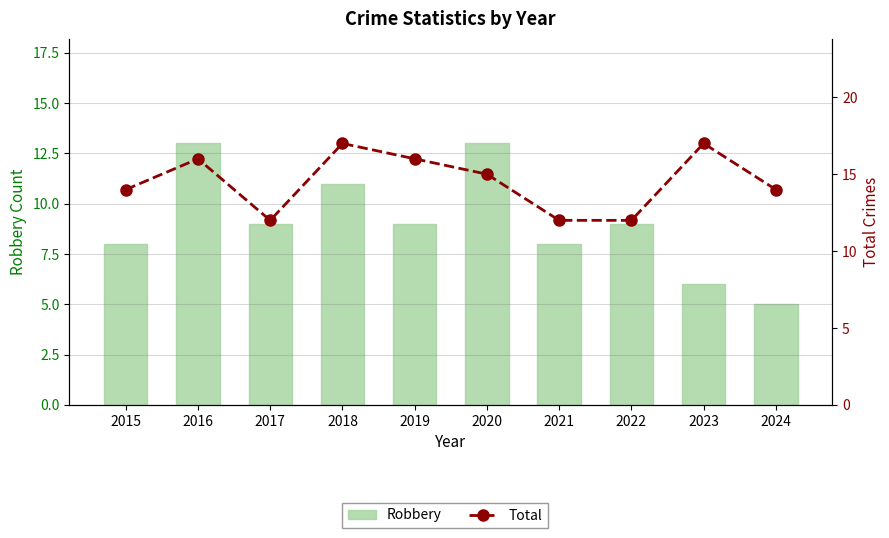

At which label does Total reach its peak?

2018